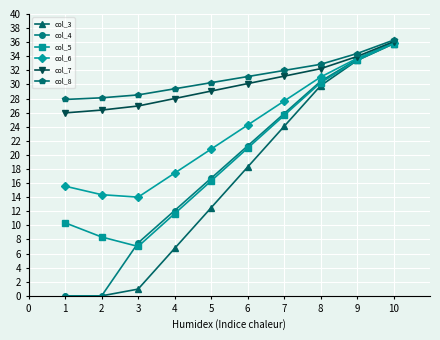

Where do col_4 and col_5 first cross each other?

2 and 3